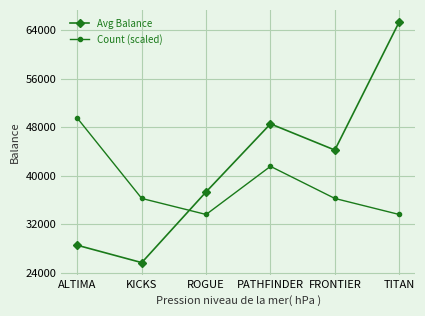

The value of Count (scaled) at KICKS is 36244.8. True or false?

True